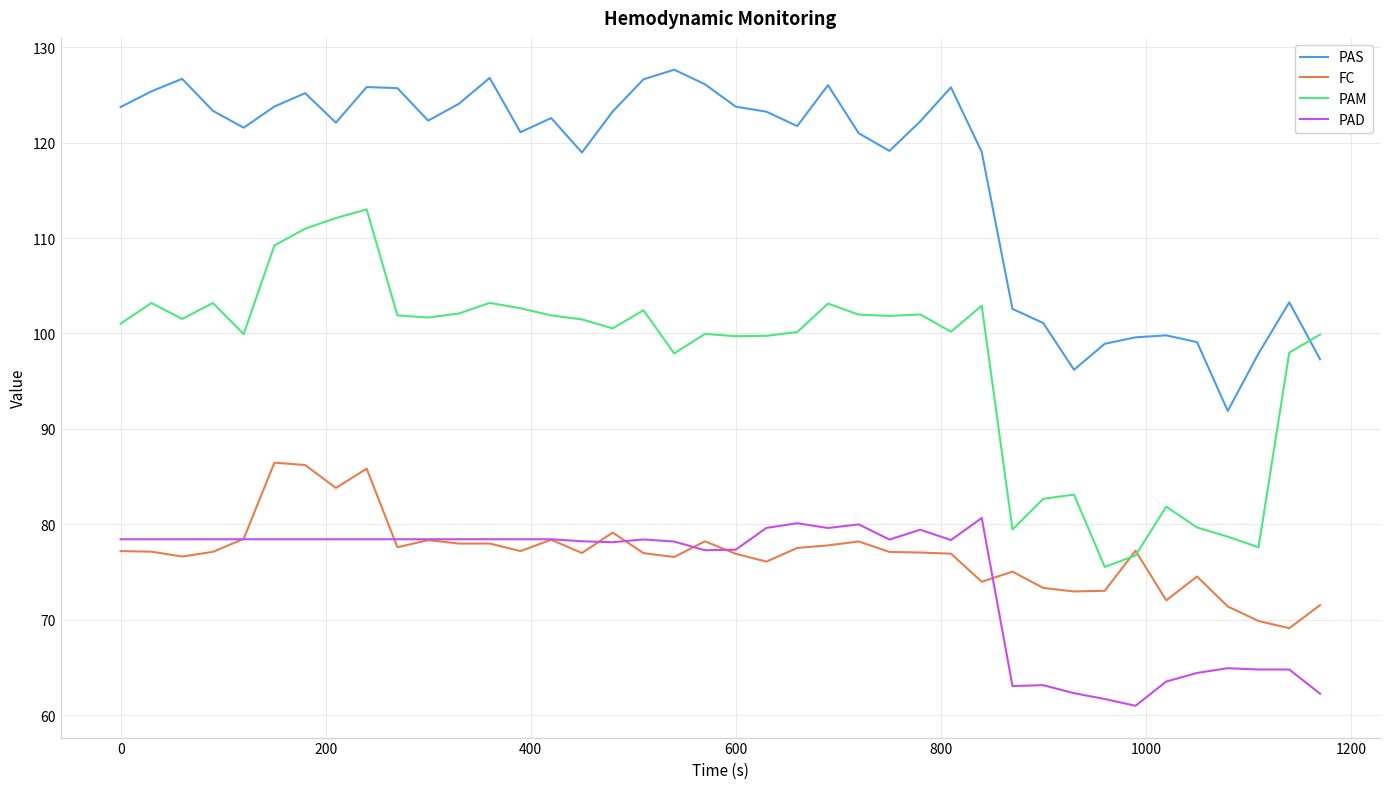

How many lines are shown in the chart?

4